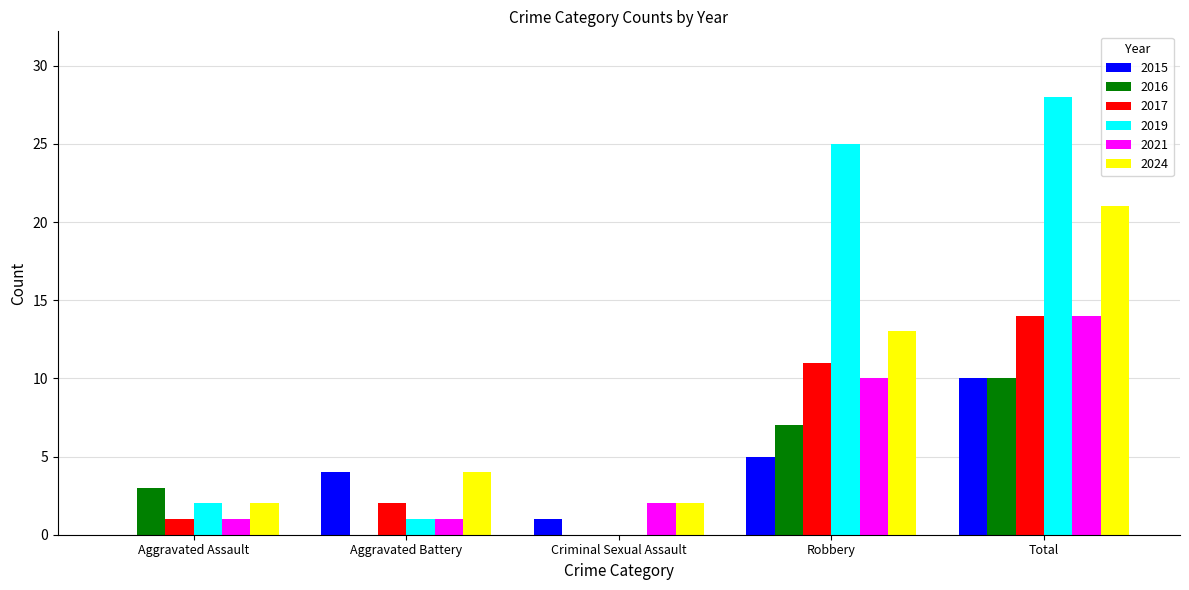

The 2021 series shows 10 at Robbery. True or false?

True